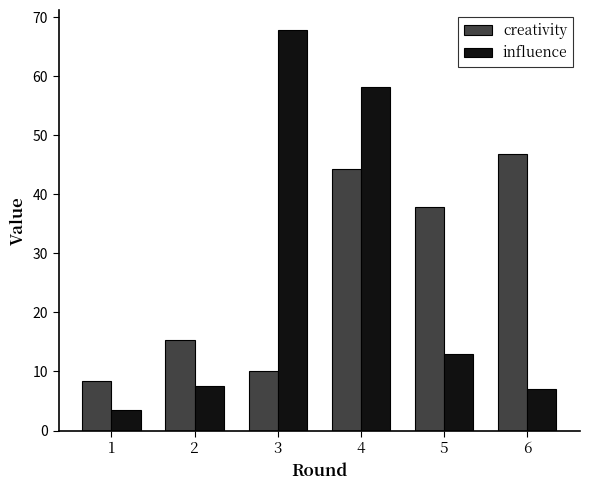

What is the difference between the creativity values at 4 and 1?

35.9